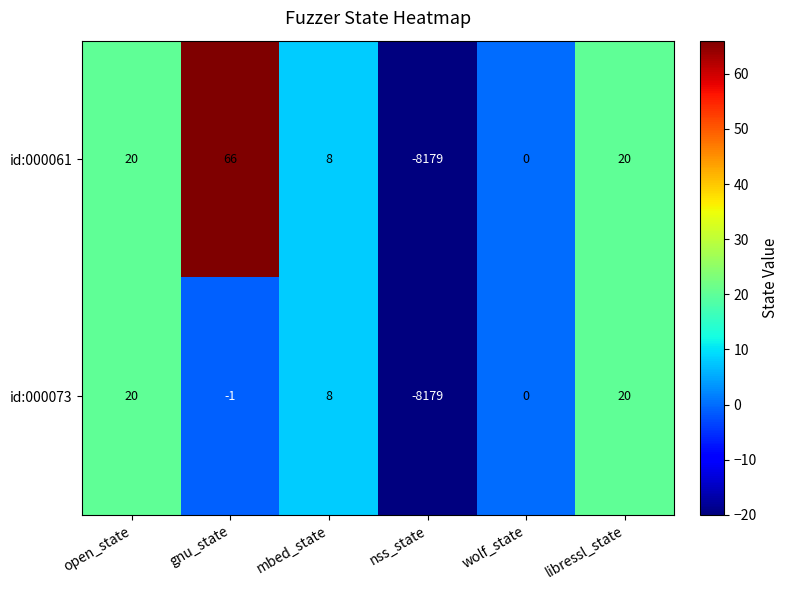

The id:000061 series shows 0 at wolf_state. True or false?

True